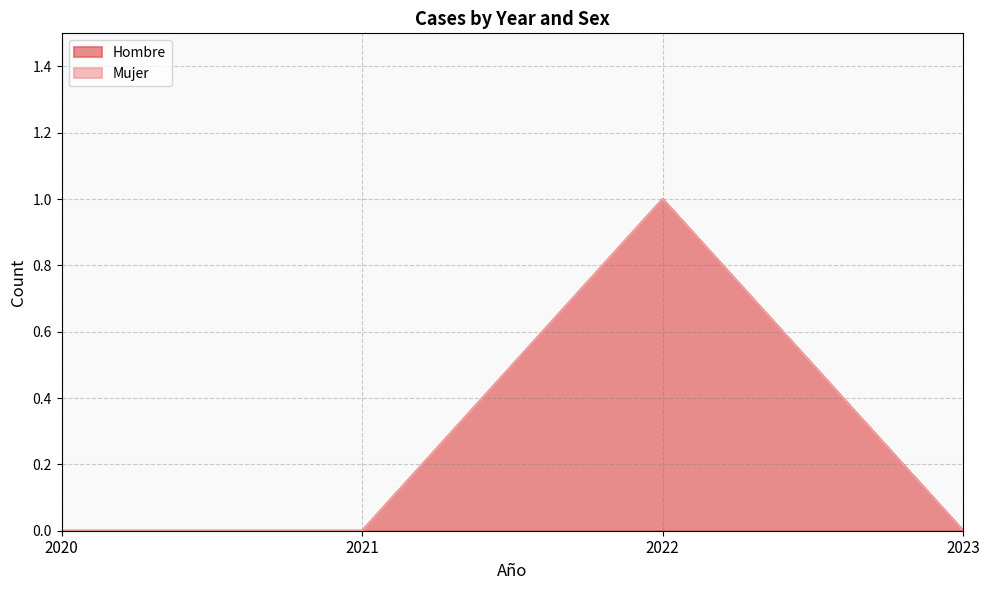

Reading left to right, extract all data points from this chart.

2020=0	2021=0	2022=1	2023=0